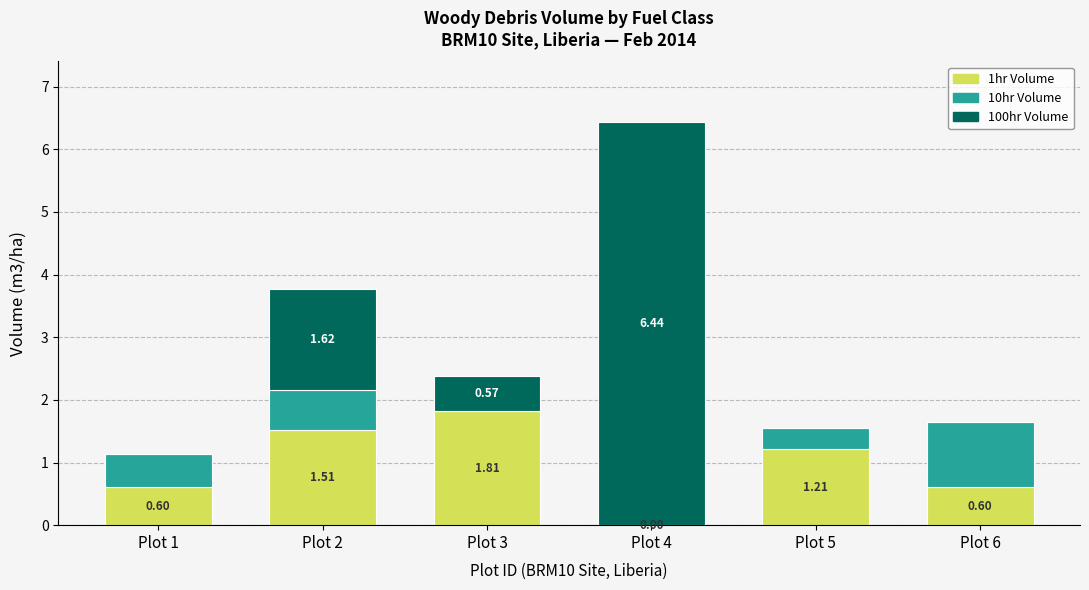

Where does the 1hr Volume series first go above 1?

Plot 2